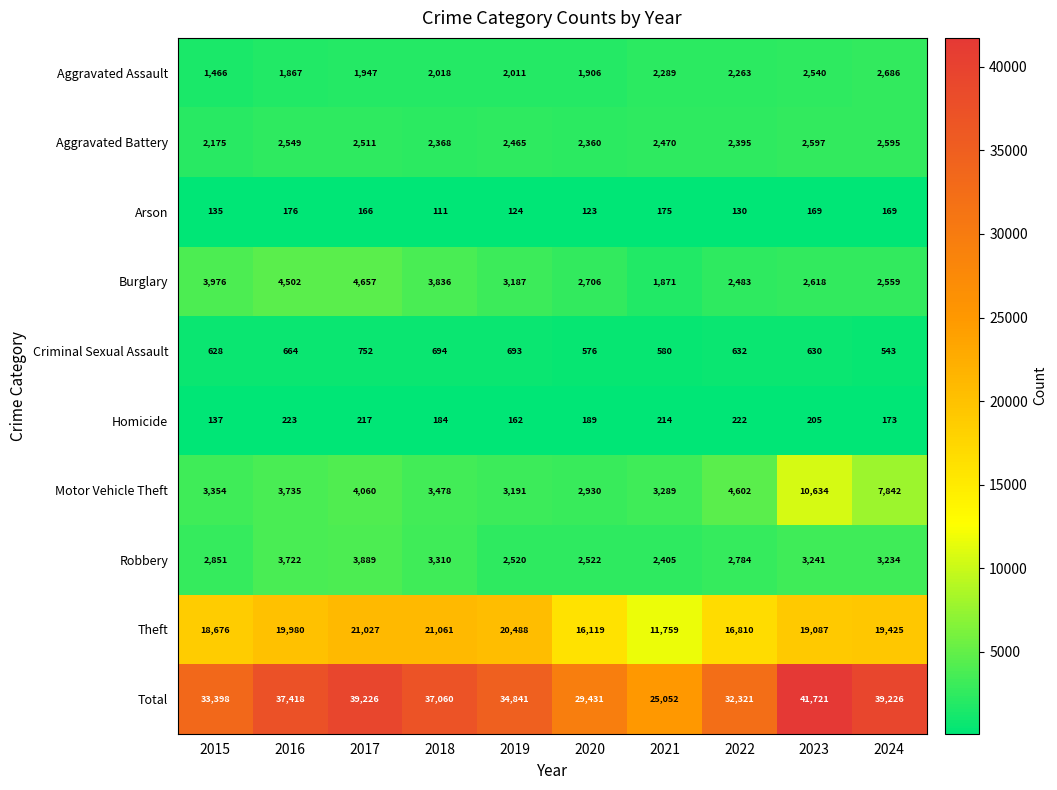

What is the difference between the Burglary values at 2024 and 2015?

1417